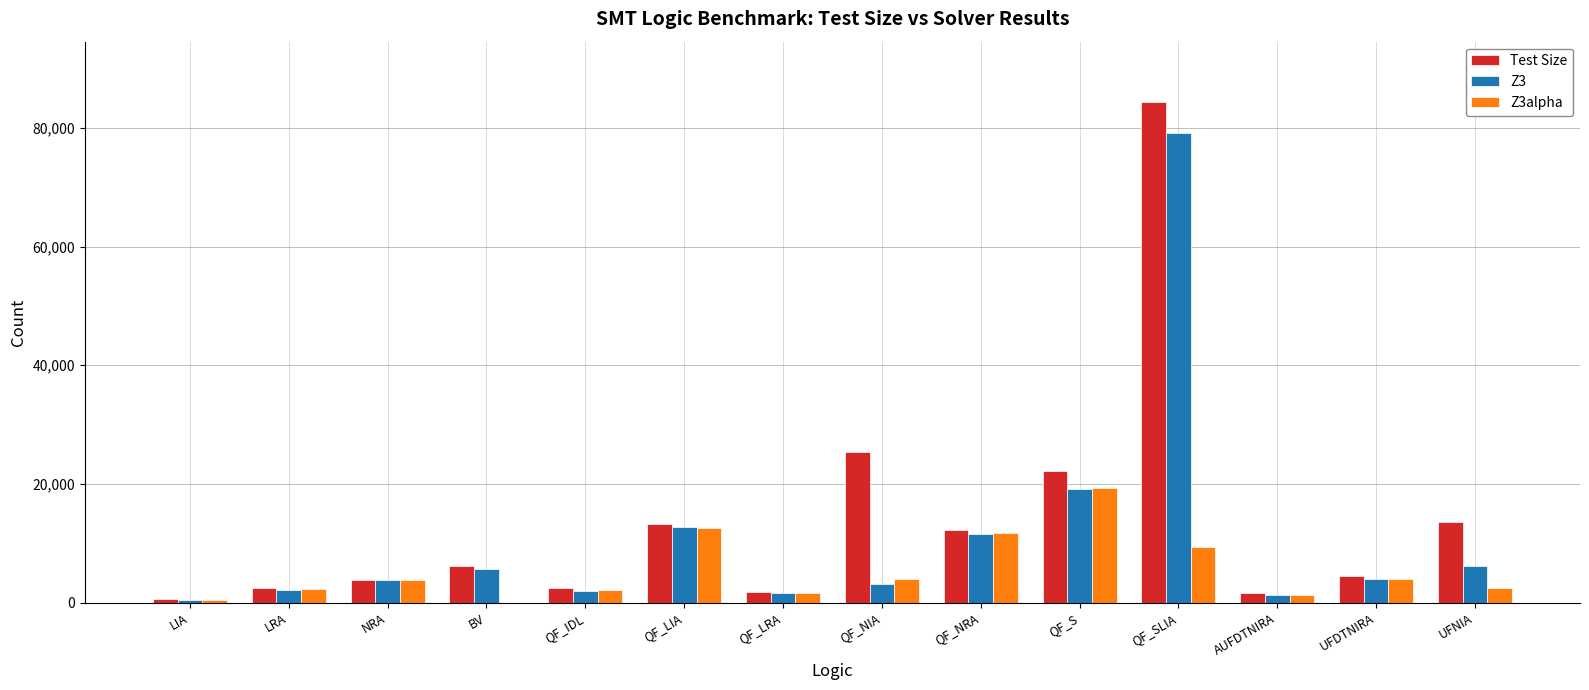

What value does the Test Size series have at QF_S?

22172